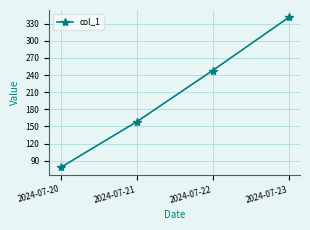

How many values are between 158 and 341?

3